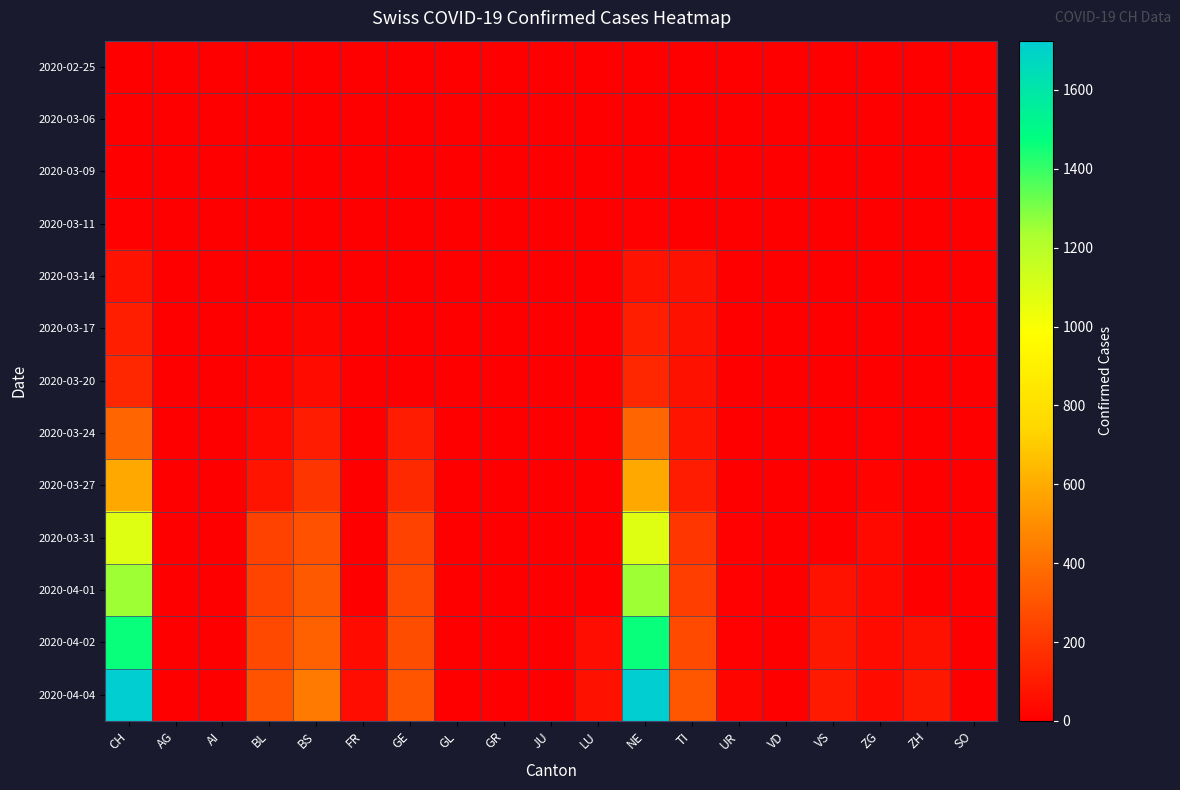

Reading left to right, what are all the values shown in this chart?

2020-02-25: CH=0	AG=0	AI=0	BL=0	BS=0	FR=0	GE=0	GL=0	GR=0	JU=0	LU=0	NE=0	TI=0	UR=0	VD=0	VS=0	ZG=0	ZH=0	SO=0
2020-03-06: CH=1	AG=0	AI=0	BL=0	BS=0	FR=0	GE=0	GL=0	GR=0	JU=0	LU=0	NE=1	TI=0	UR=0	VD=0	VS=0	ZG=0	ZH=0	SO=0
2020-03-09: CH=3	AG=0	AI=0	BL=1	BS=0	FR=0	GE=0	GL=0	GR=0	JU=0	LU=0	NE=3	TI=0	UR=0	VD=0	VS=0	ZG=0	ZH=0	SO=0
2020-03-11: CH=11	AG=0	AI=0	BL=2	BS=4	FR=0	GE=0	GL=0	GR=0	JU=0	LU=0	NE=11	TI=0	UR=0	VD=0	VS=0	ZG=0	ZH=0	SO=0
2020-03-14: CH=73	AG=0	AI=0	BL=2	BS=4	FR=0	GE=0	GL=0	GR=0	JU=0	LU=0	NE=73	TI=61	UR=0	VD=0	VS=0	ZG=0	ZH=0	SO=0
2020-03-17: CH=108	AG=0	AI=0	BL=13	BS=25	FR=0	GE=0	GL=0	GR=0	JU=0	LU=0	NE=108	TI=62	UR=0	VD=0	VS=0	ZG=1	ZH=0	SO=0
2020-03-20: CH=143	AG=0	AI=0	BL=18	BS=46	FR=0	GE=0	GL=0	GR=0	JU=0	LU=0	NE=143	TI=67	UR=0	VD=0	VS=0	ZG=5	ZH=0	SO=0
2020-03-24: CH=358	AG=0	AI=0	BL=40	BS=105	FR=0	GE=103	GL=0	GR=0	JU=0	LU=0	NE=358	TI=80	UR=1	VD=0	VS=0	ZG=12	ZH=0	SO=0
2020-03-27: CH=587	AG=0	AI=0	BL=76	BS=191	FR=0	GE=153	GL=0	GR=0	JU=0	LU=0	NE=587	TI=107	UR=3	VD=0	VS=0	ZG=18	ZH=0	SO=0
2020-03-31: CH=1082	AG=0	AI=0	BL=242	BS=292	FR=0	GE=241	GL=0	GR=0	JU=0	LU=0	NE=1082	TI=202	UR=11	VD=0	VS=0	ZG=39	ZH=0	SO=0
2020-04-01: CH=1253	AG=0	AI=0	BL=249	BS=323	FR=0	GE=260	GL=0	GR=0	JU=0	LU=0	NE=1253	TI=229	UR=13	VD=0	VS=70	ZG=40	ZH=0	SO=0
2020-04-02: CH=1464	AG=0	AI=0	BL=262	BS=350	FR=46	GE=283	GL=0	GR=0	JU=0	LU=49	NE=1464	TI=263	UR=13	VD=0	VS=88	ZG=41	ZH=65	SO=0
2020-04-04: CH=1725	AG=0	AI=0	BL=298	BS=434	FR=49	GE=305	GL=0	GR=0	JU=0	LU=62	NE=1725	TI=314	UR=26	VD=0	VS=95	ZG=46	ZH=92	SO=0